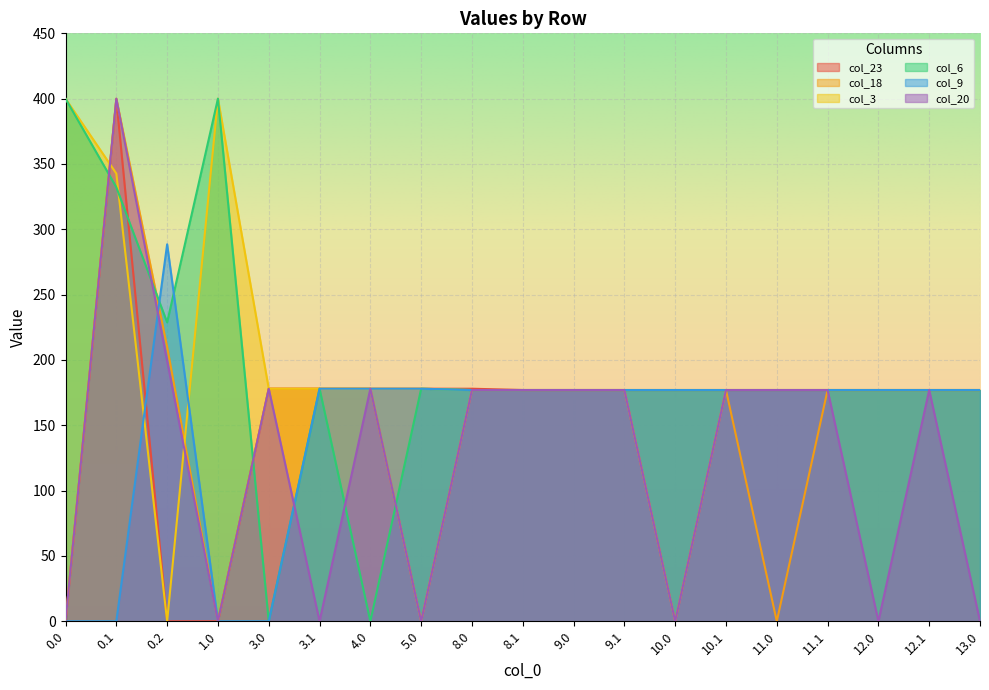

What is the average value of the col_18 series?

144.1